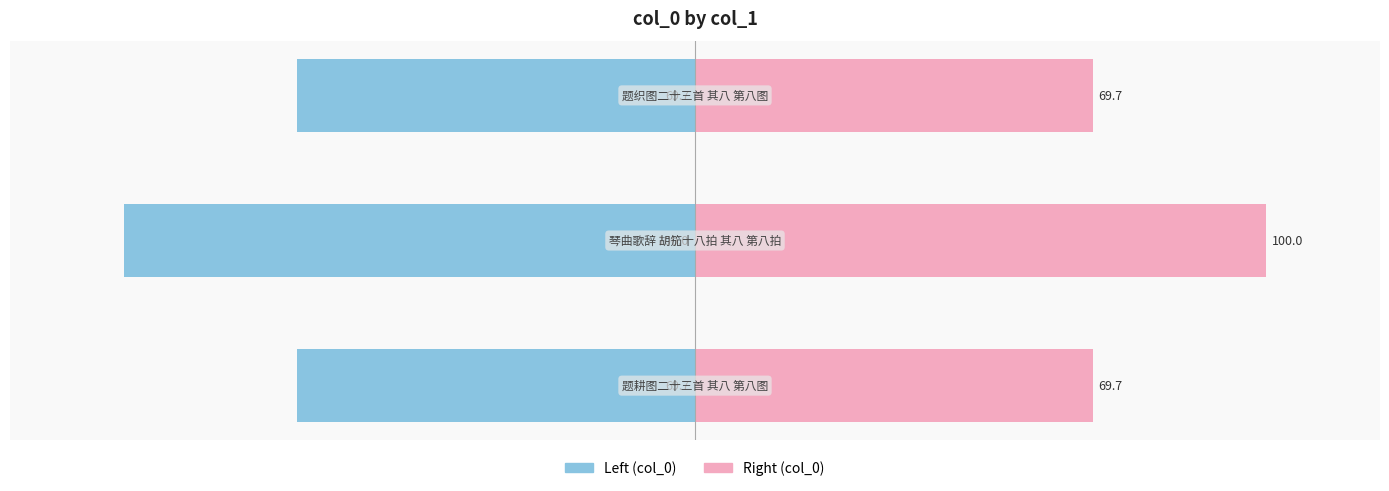

What value does the col_0 (left) series have at 2?

-69.7